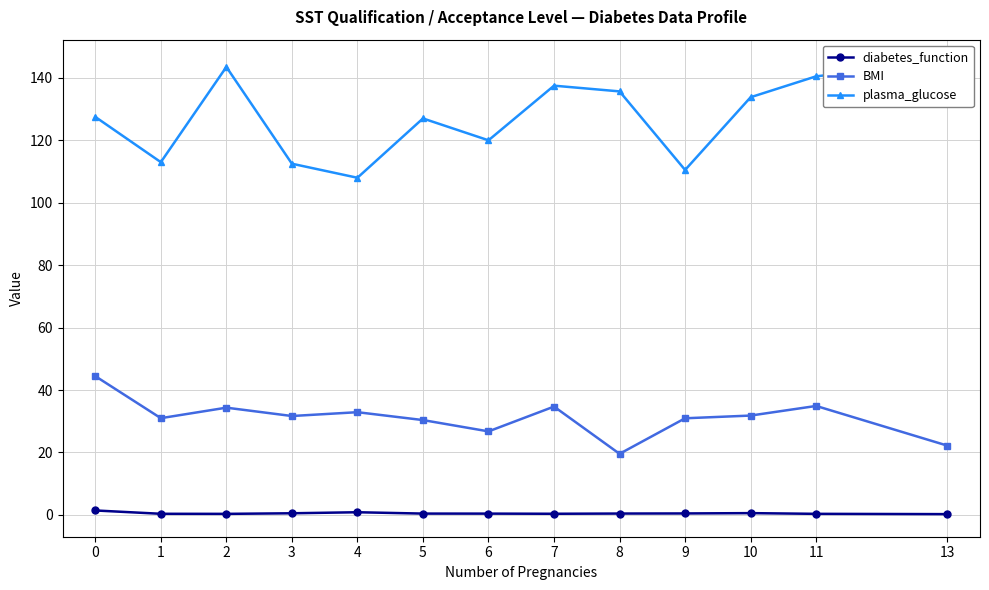

Reading right to left, extract all data points from this chart.

diabetes_function: 0.2	0.3	0.6	0.5	0.4	0.4	0.4	0.4	0.8	0.5	0.3	0.4	1.4
BMI: 22.2	34.9	31.8	30.9	19.6	34.7	26.8	30.4	32.9	31.7	34.4	31.0	44.5
plasma_glucose: 145.0	140.5	133.8	110.5	135.7	137.5	120.0	127.0	108.0	112.5	143.5	113.0	127.5